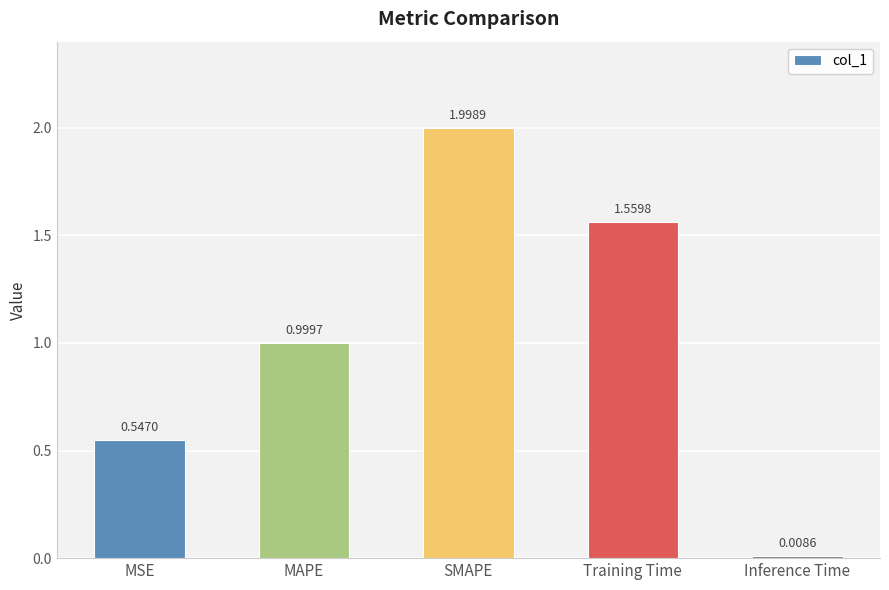

Count the number of data series in this chart.

1